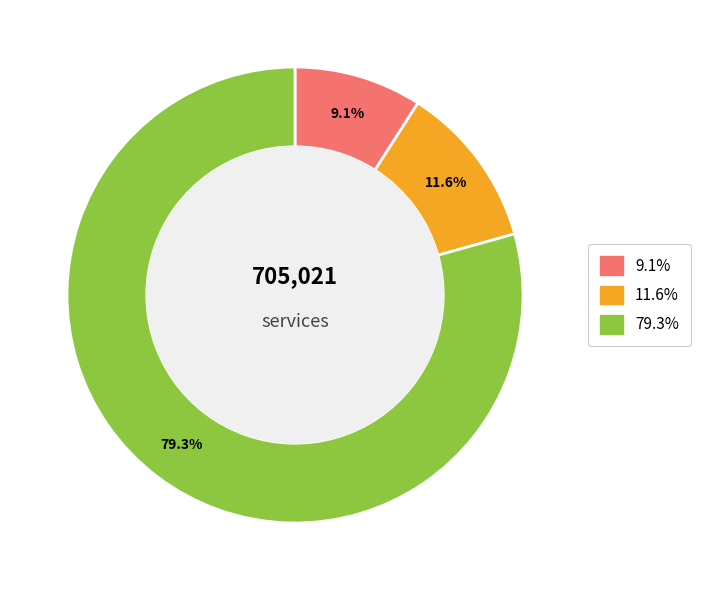

How many slices are in this pie chart?

3